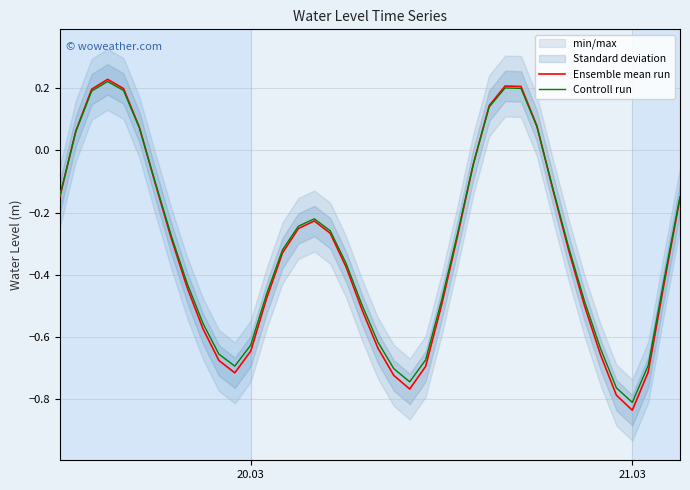

At which label does Ensemble mean run reach its minimum?

21.03